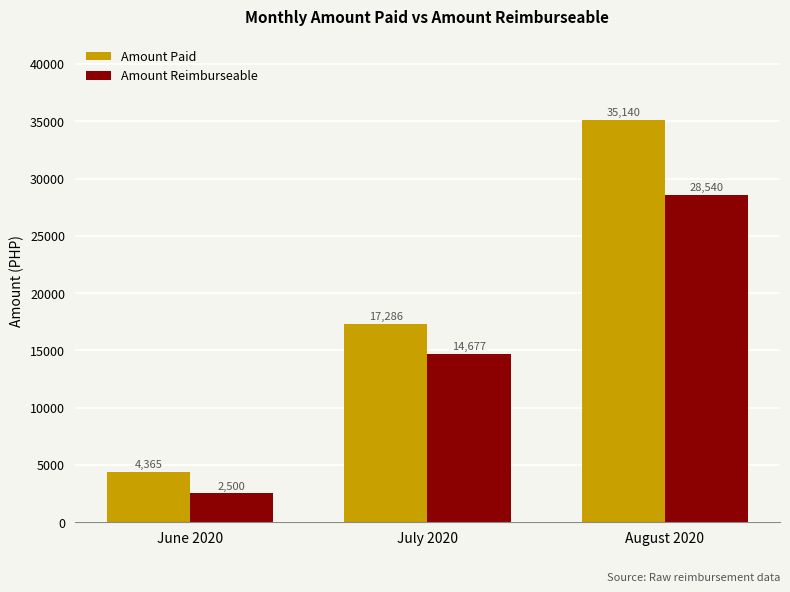

The value of Amount Paid at August 2020 is 61592.1. True or false?

False